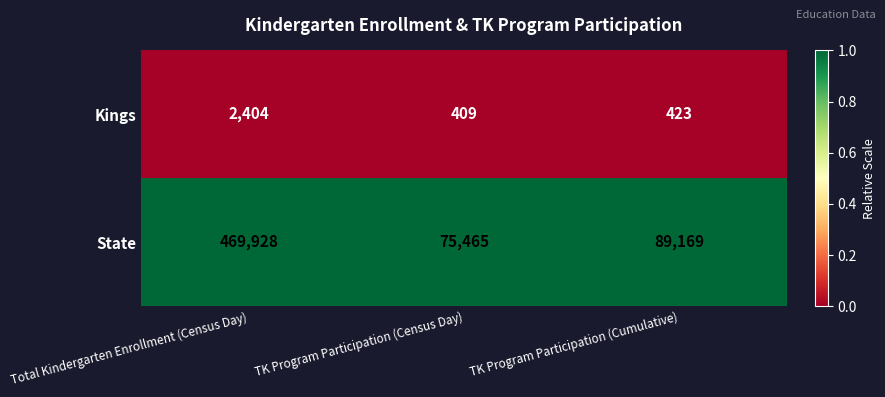

At TK Program Participation (Cumulative), list the series in order from largest to smallest.

State, Kings